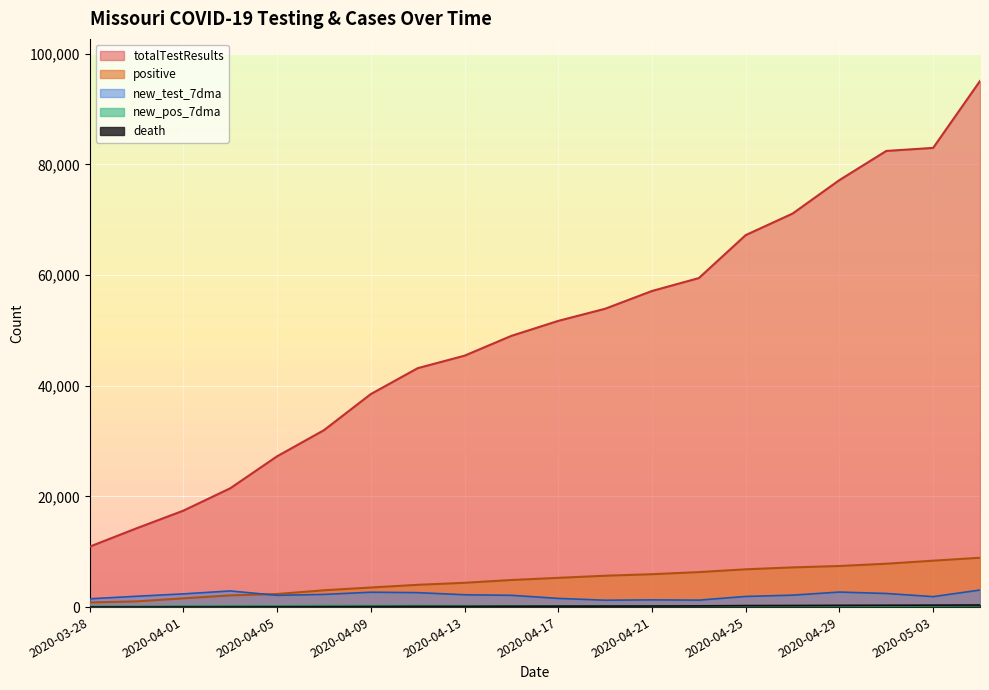

True or false: death has more than 1 points higher than both neighbors.

False